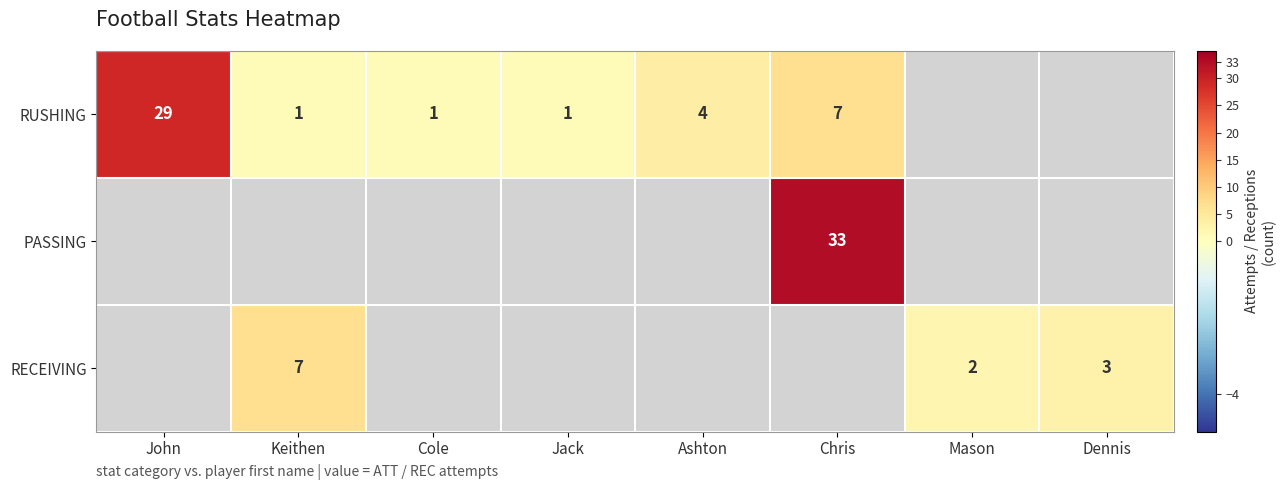

Between John and Keithen, which is larger?

John